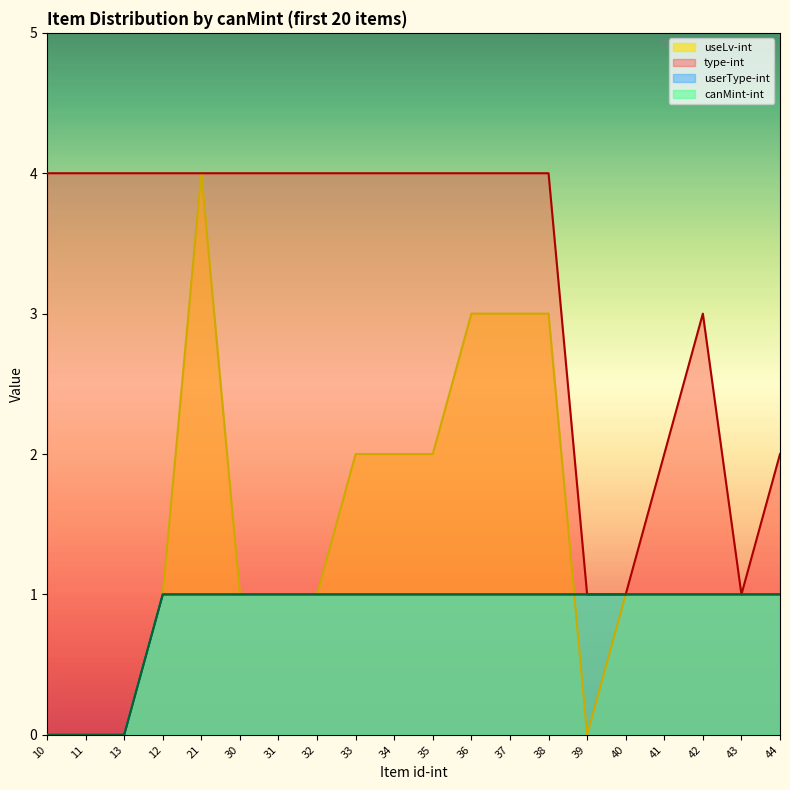

What is the total value across all series at 21?

9